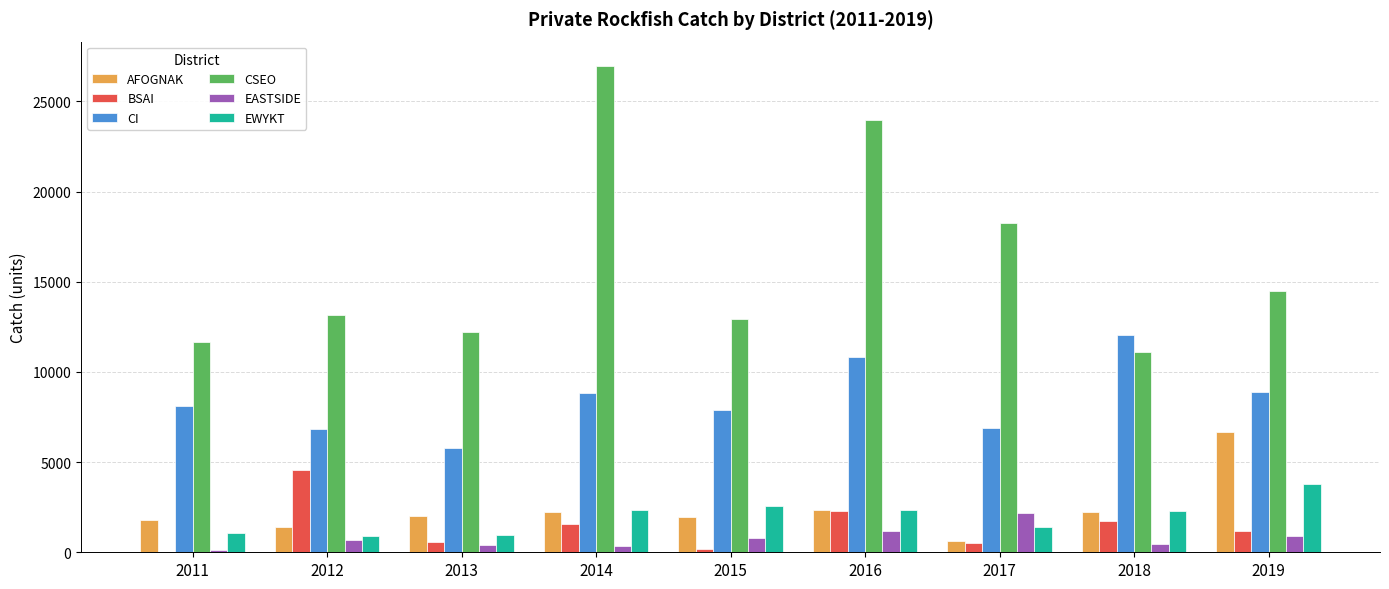

Which series has the largest total across all categories?

CSEO